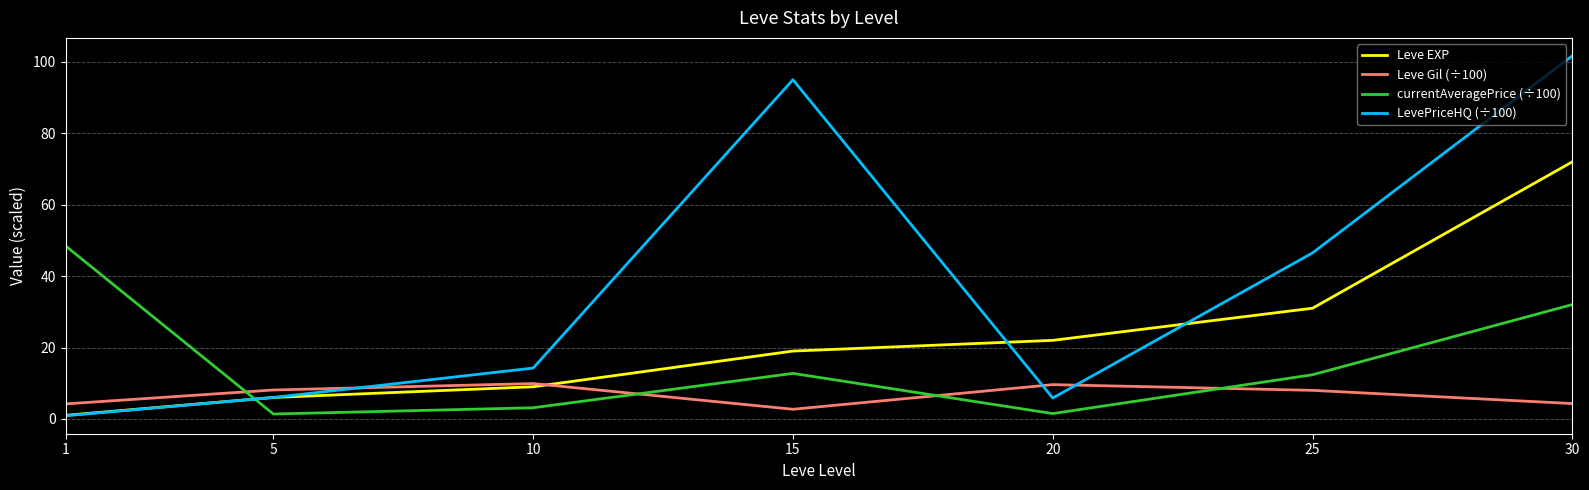

At which category does Leve Gil (÷100) reach its first local valley?

15